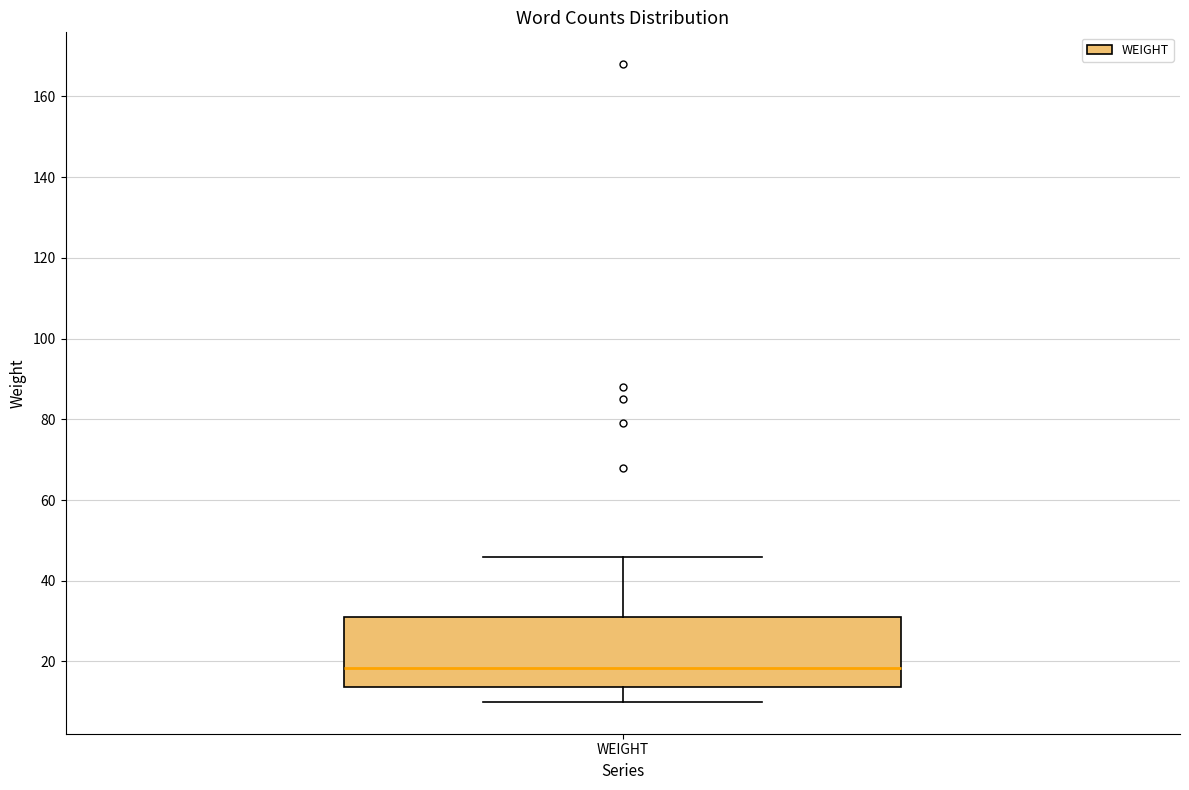

Where does the upper whisker of the box for WEIGHT end on the y-axis? The values are not printed on the chart, so give them approximately, as read against the axis.

46